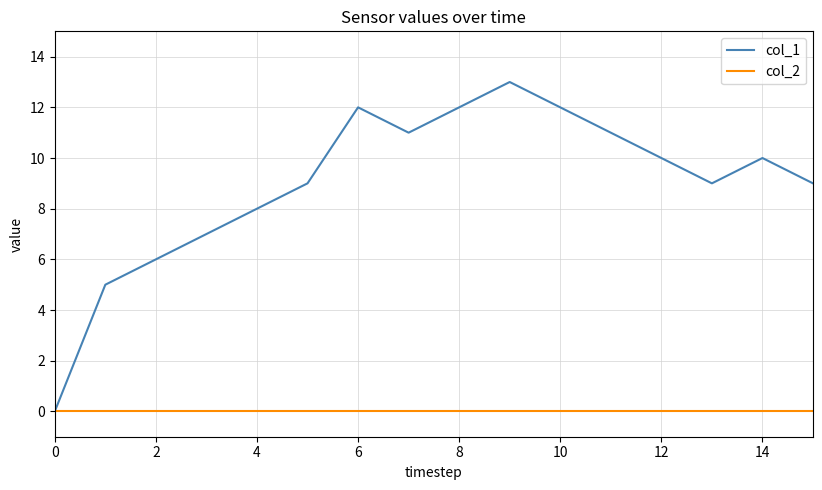

What is the average value of the col_1 series?

9